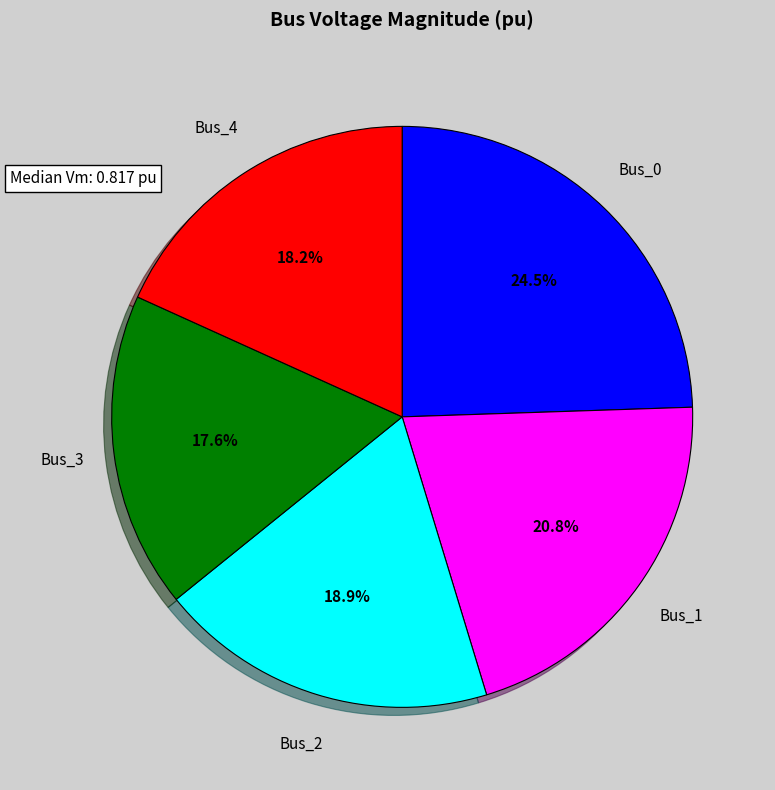

Is there any slice that represents more than half of the pie?

No